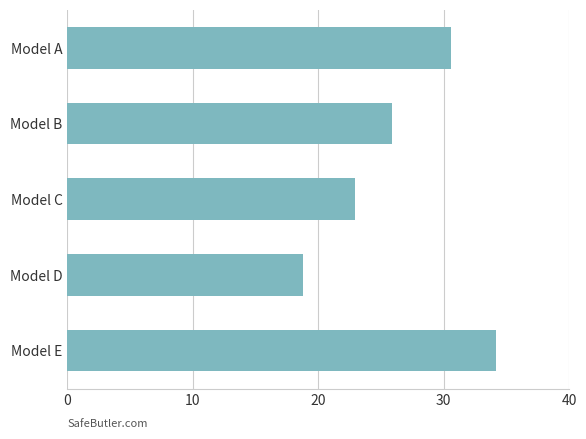

What is the difference between the maximum and second lowest values?

11.3